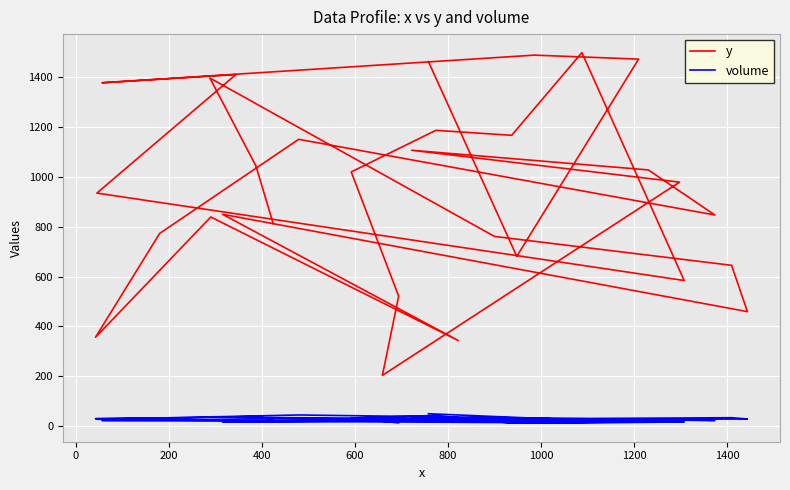

Does the chart display data point markers on the line(s)?

No